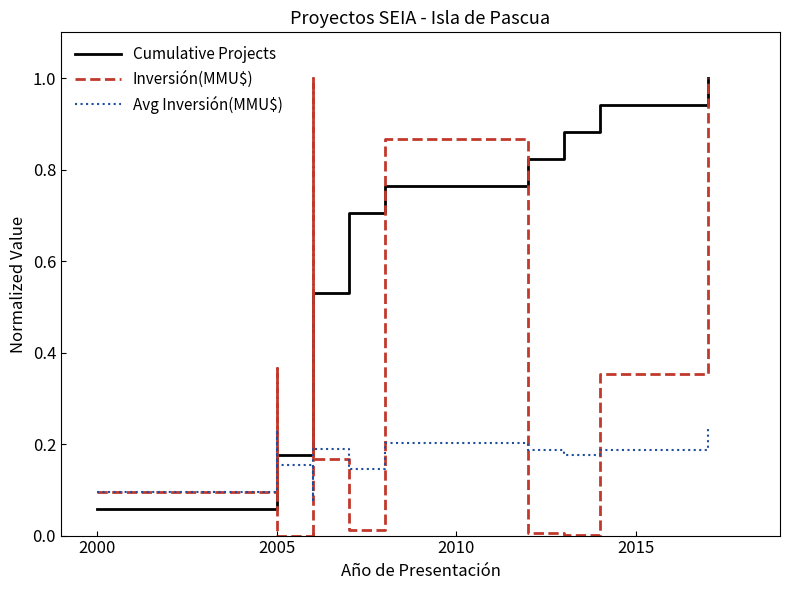

What is the difference between the maximum and second lowest values in the Avg Inversión(MMU$) series?

0.2